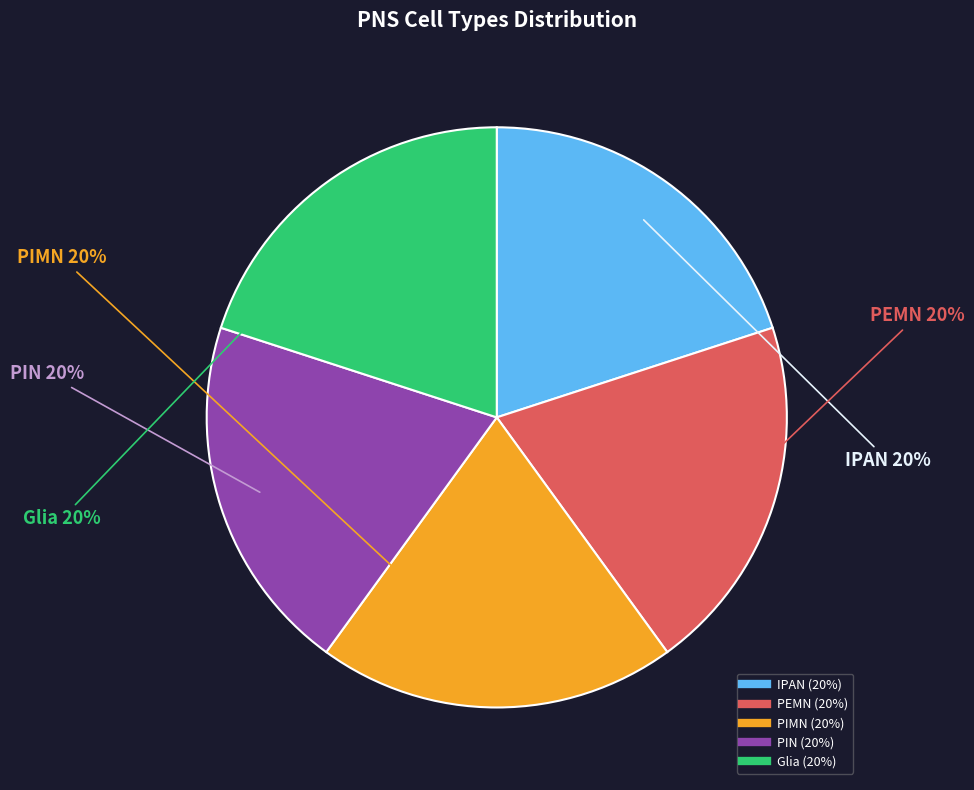

To the nearest percent, what percentage of the pie is PEMN?

20%